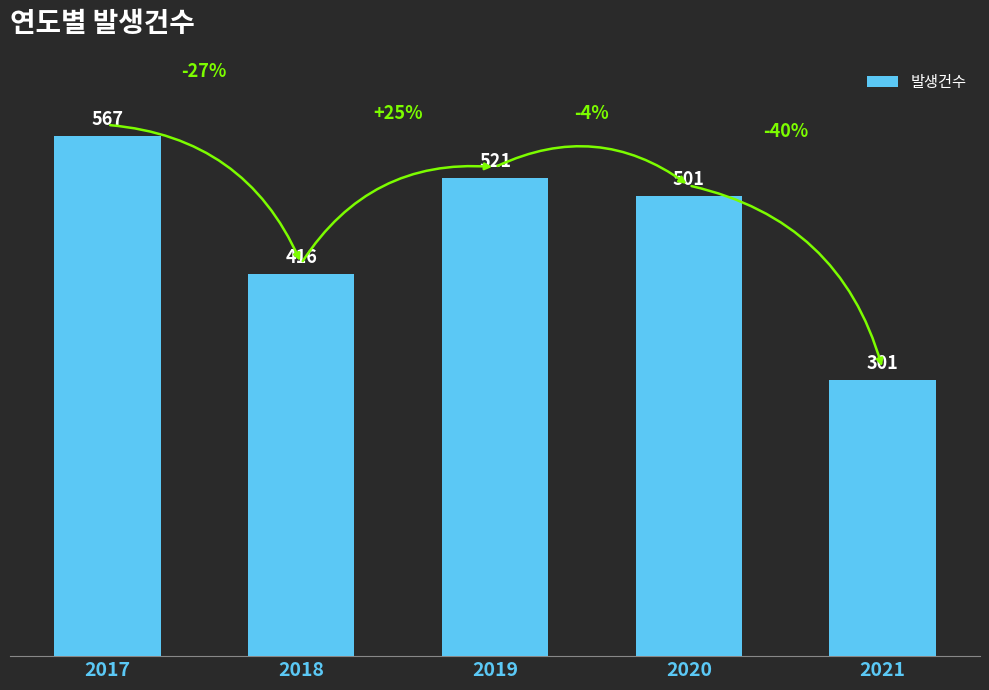

True or false: the data shows 87 at 2021.

False